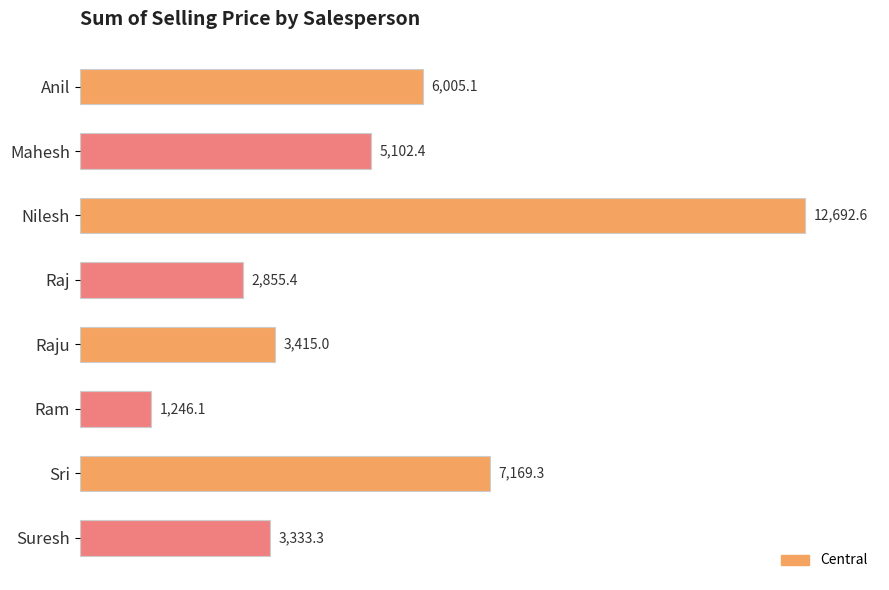

How many data points are above 5102?

4